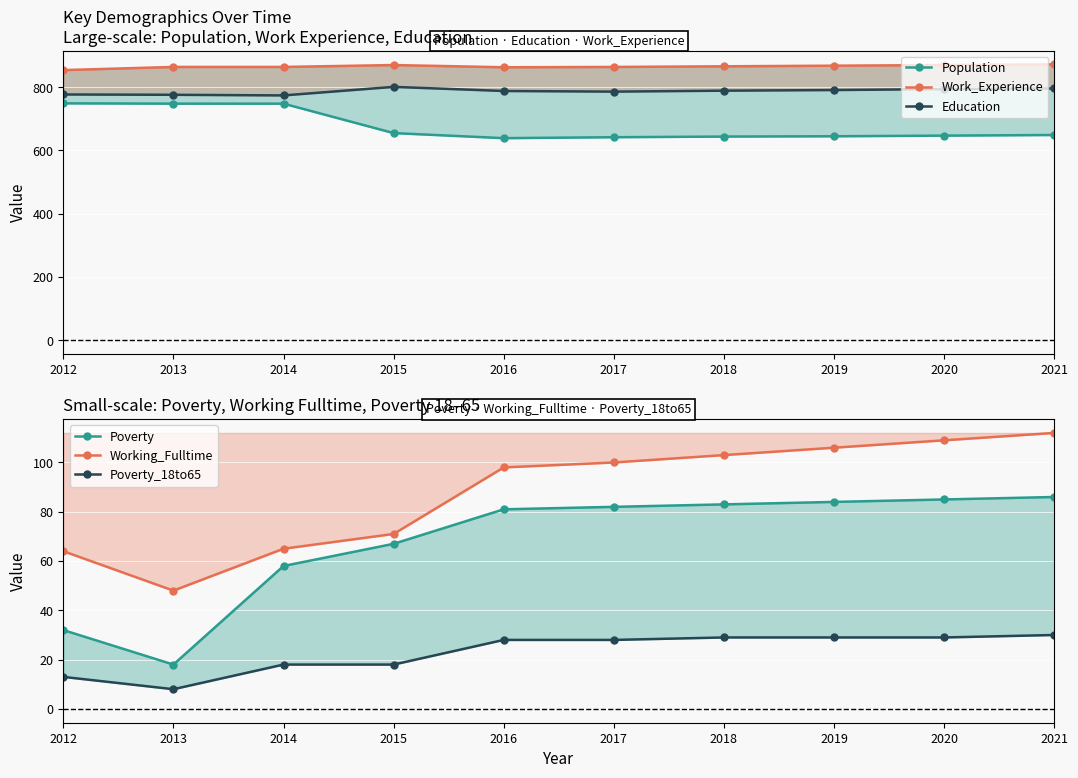

How many lines are shown in the chart?

6